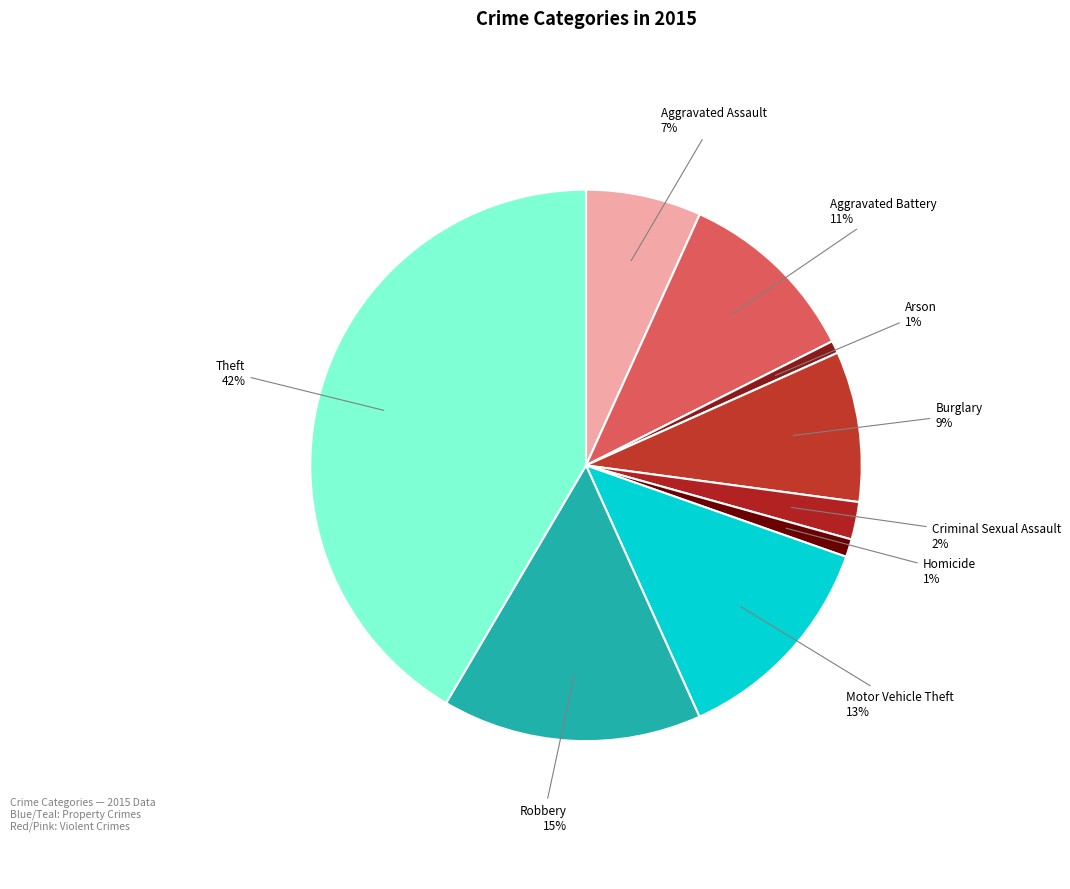

Rank the categories by value from highest to lowest.

Theft, Robbery, Motor Vehicle Theft, Aggravated Battery, Burglary, Aggravated Assault, Criminal Sexual Assault, Homicide, Arson